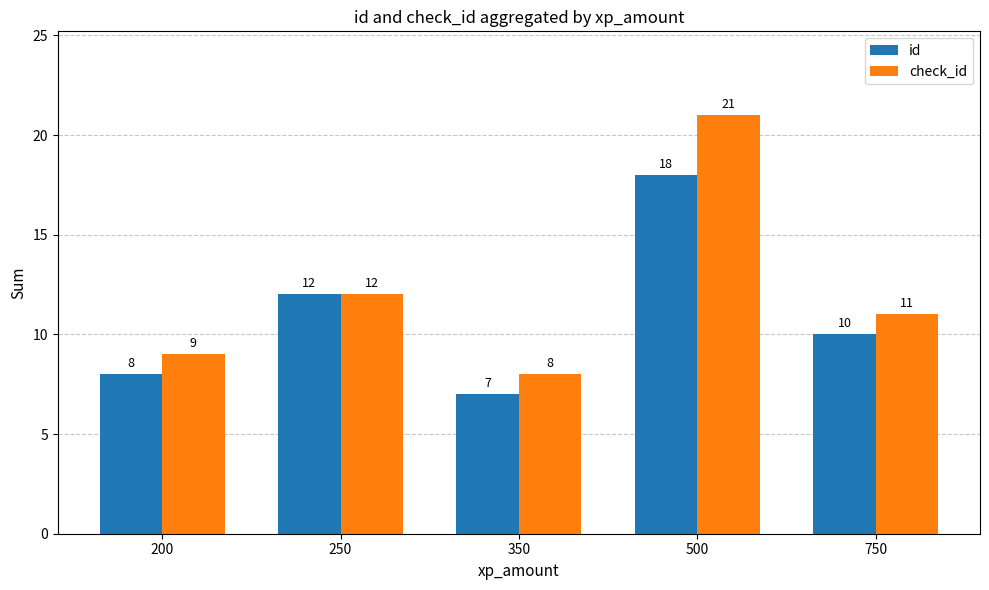

Is the value of id at 750 greater than the value of check_id at 250?

No